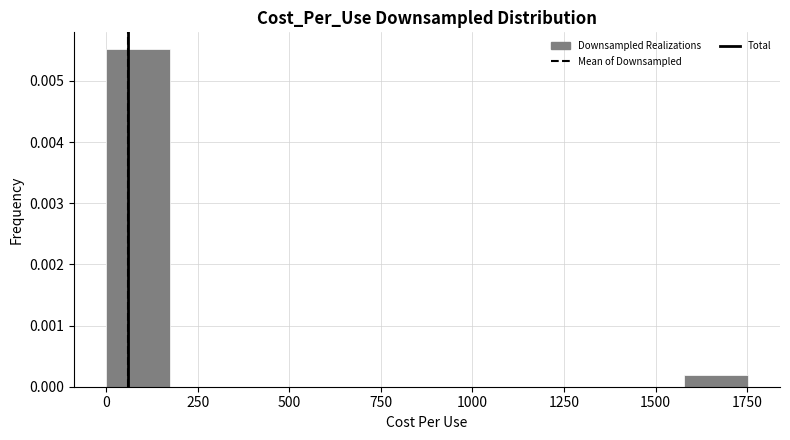

Read against the x-axis, roughly where is the centre of the tallest bar?

100